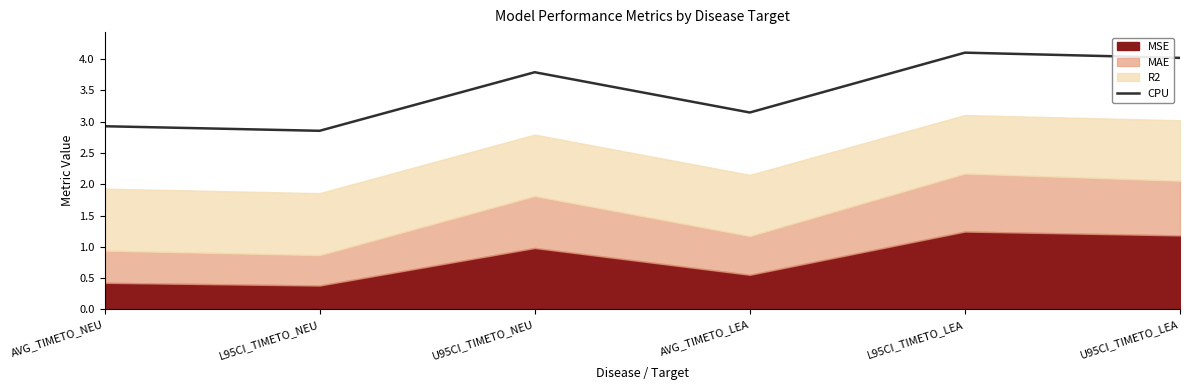

The value at AVG_TIMETO_NEU is 2.9. True or false?

True